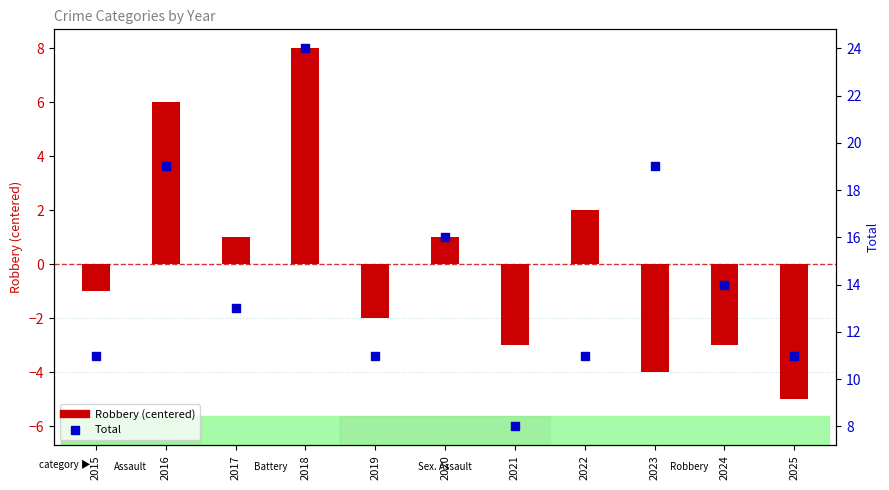

What is the total value across all series at 2015?

10